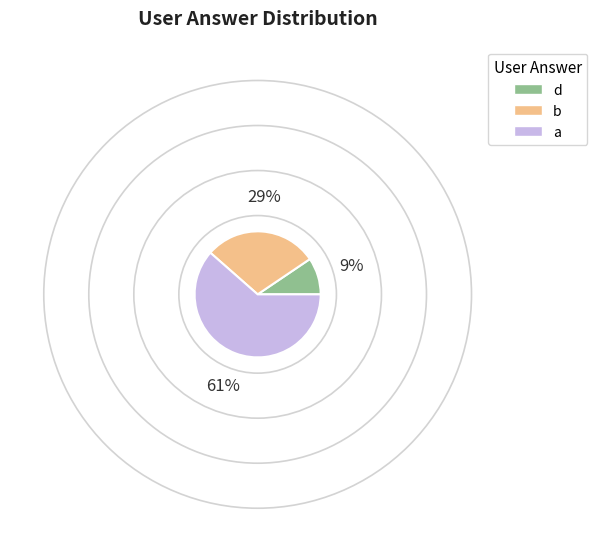

Combined, do d and a account for over 50%?

Yes